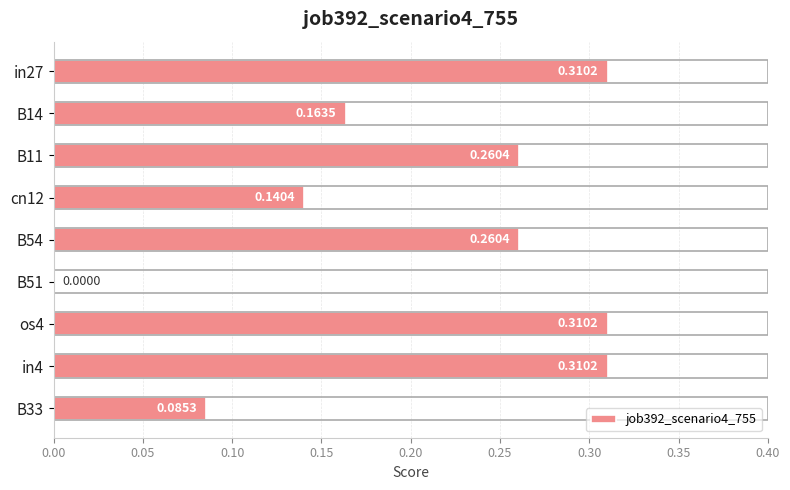

What is the sum of all values?

1.8